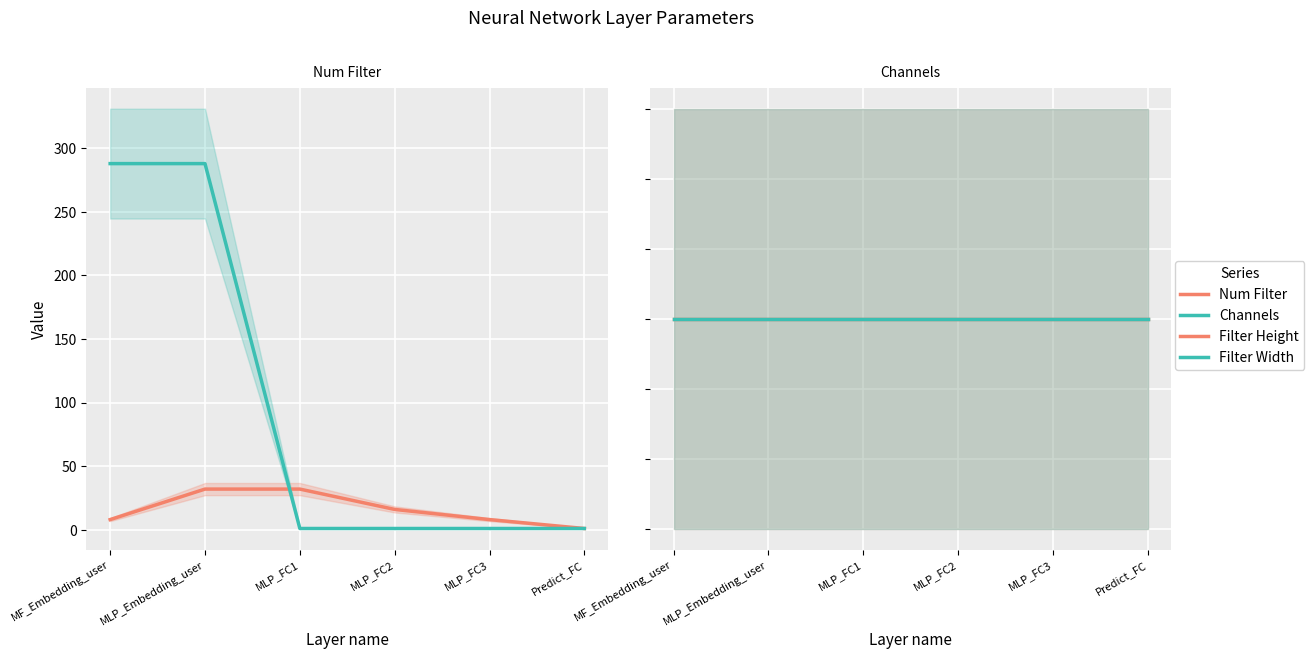

At MLP_FC2, list the series in order from smallest to largest.

Channels, Filter Height, Filter Width, Num Filter